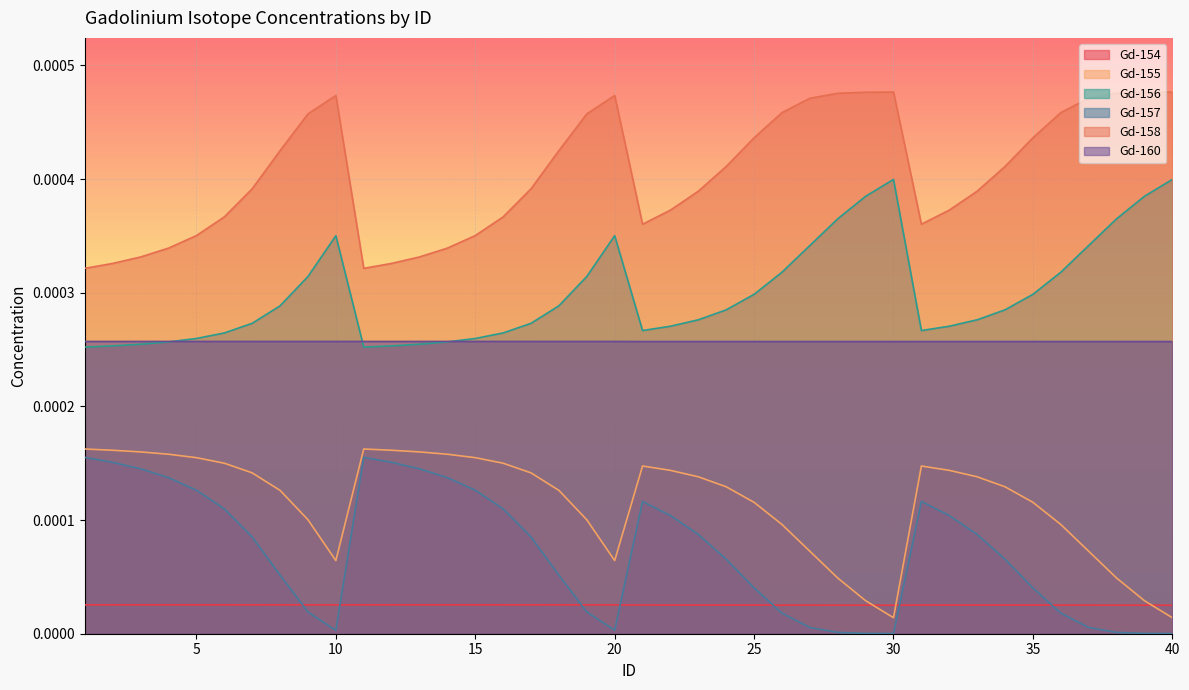

True or false: Gd-158 and Gd-157 cross at least once.

False